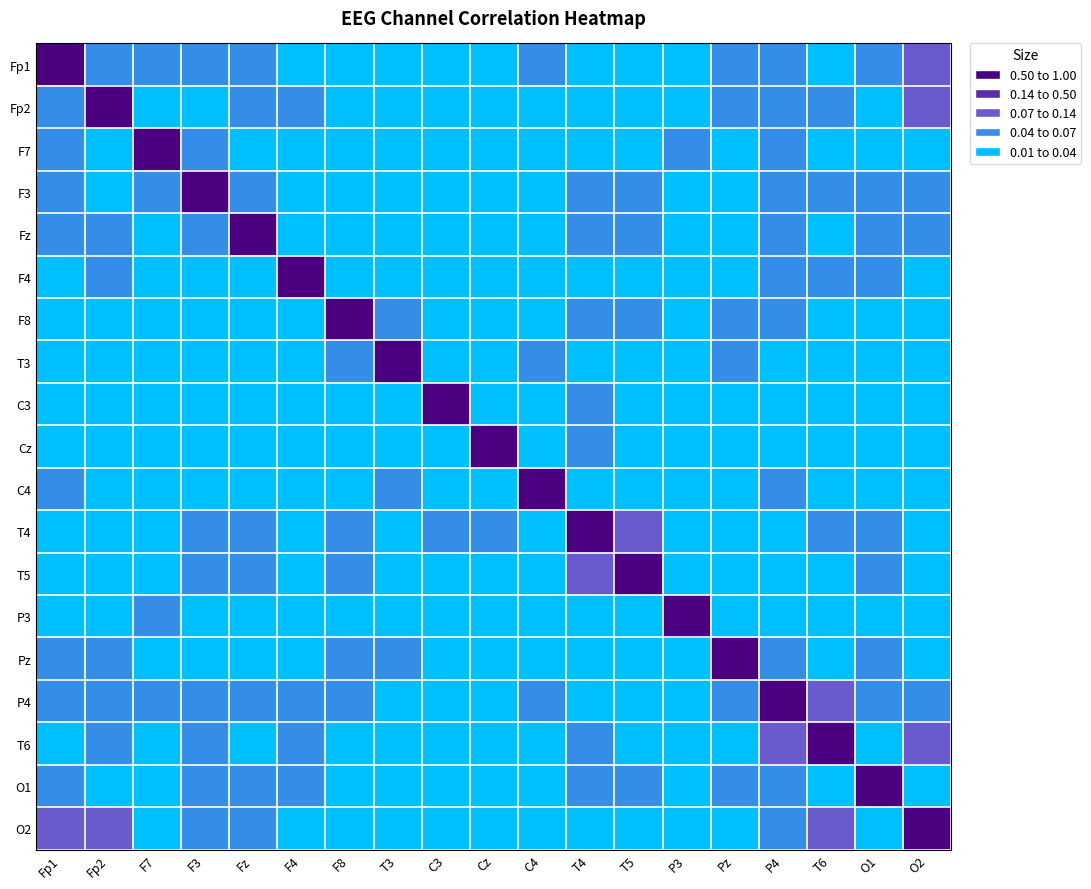

What is the spread (max minus min) of values at Fp1?

1.0